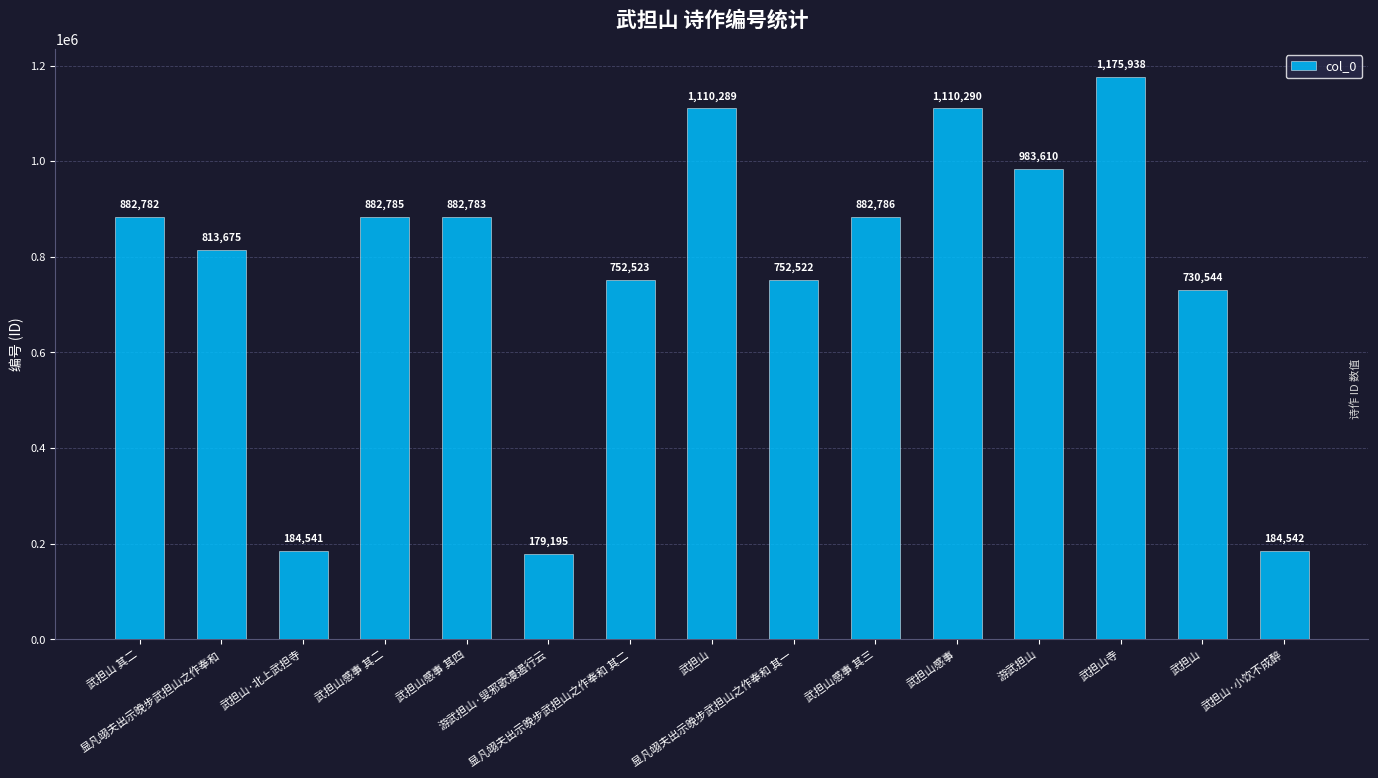

How many series are shown in this chart?

1